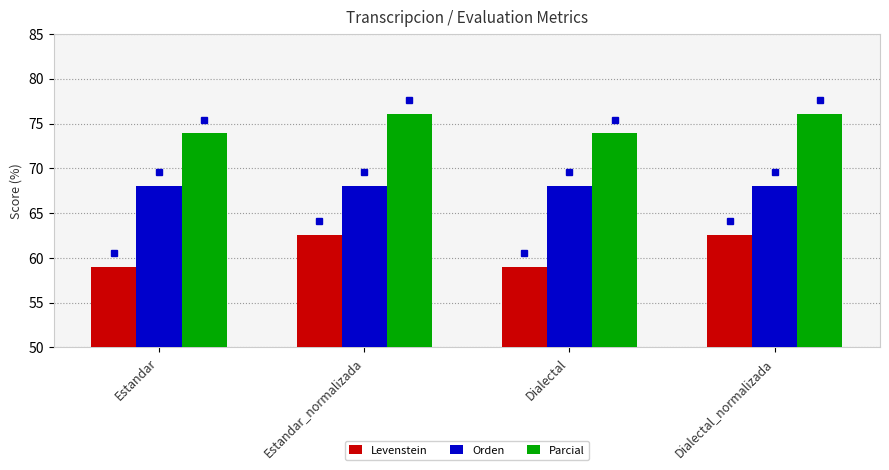

What position from the right is Dialectal?

2